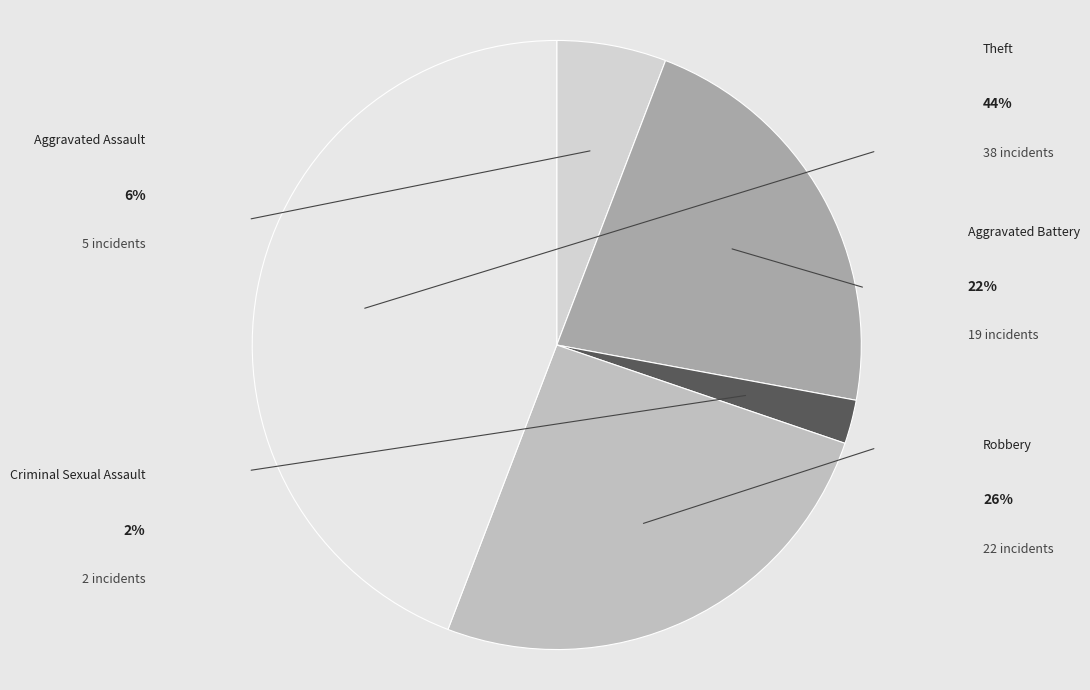

The Theft slice represents 54% of the pie. True or false?

False